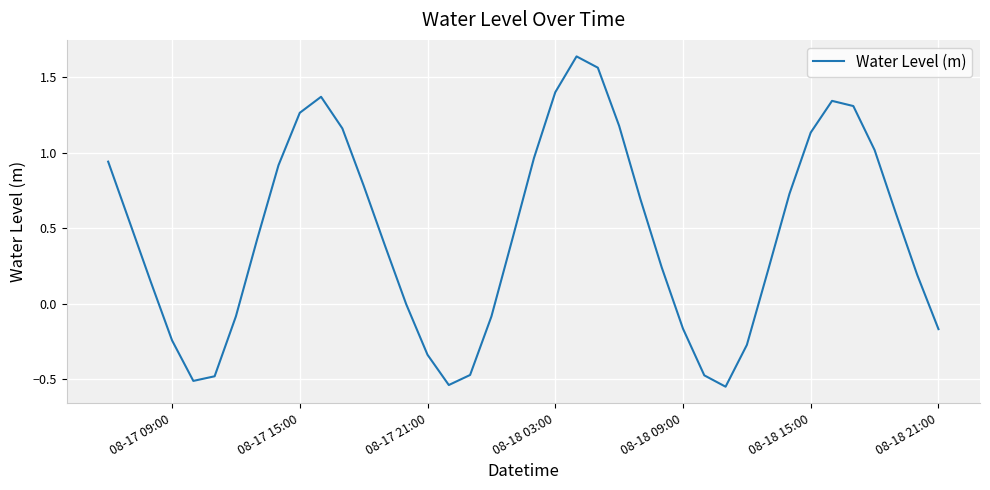

What is the difference between the maximum and minimum values?

2.2